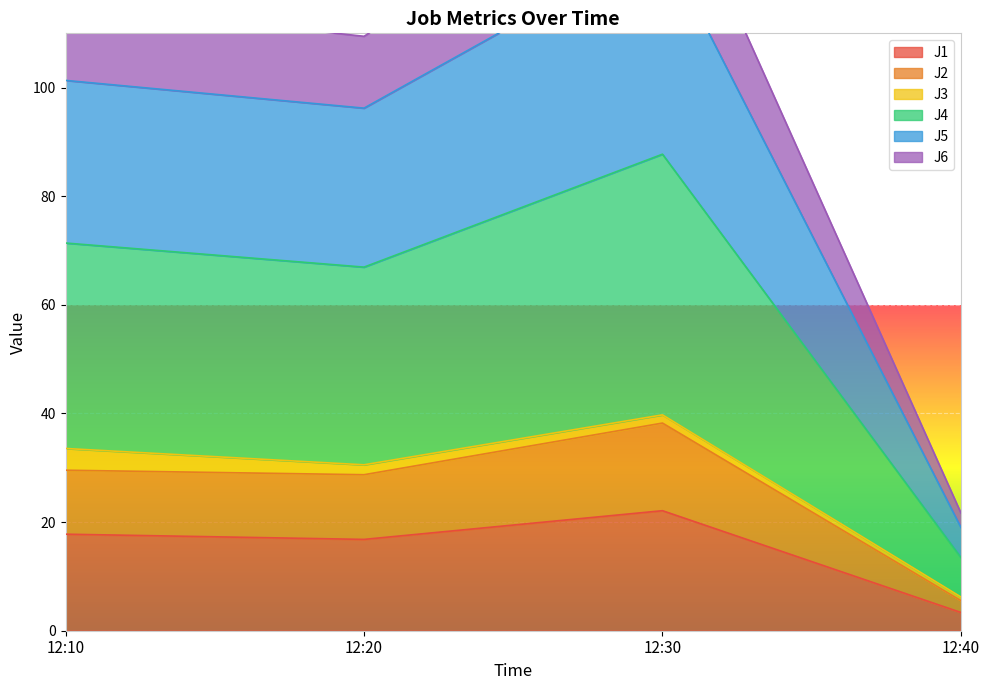

True or false: J6 and J2 intersect in this chart.

False